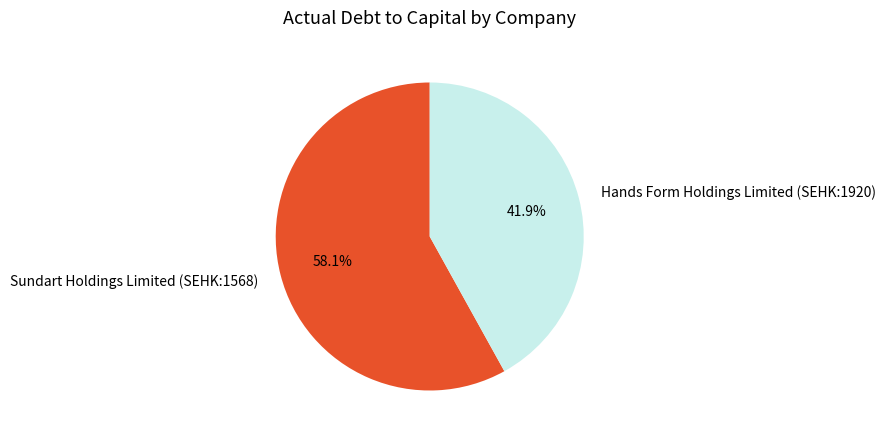

Count the number of slices in the pie.

2